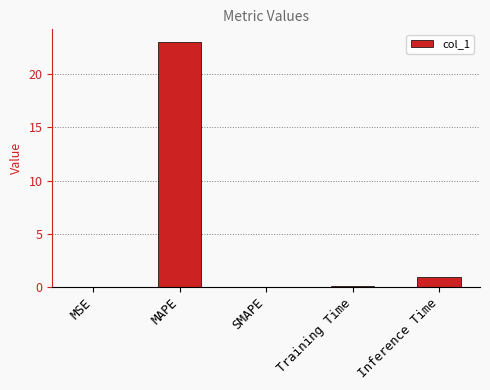

What is the change in value from MAPE to Inference Time?

-22.2